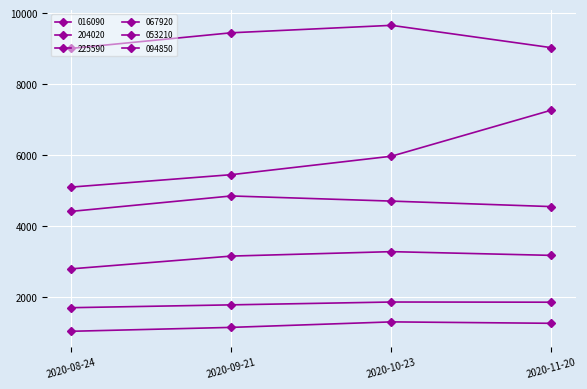

Which series has the largest total across all categories?

053210